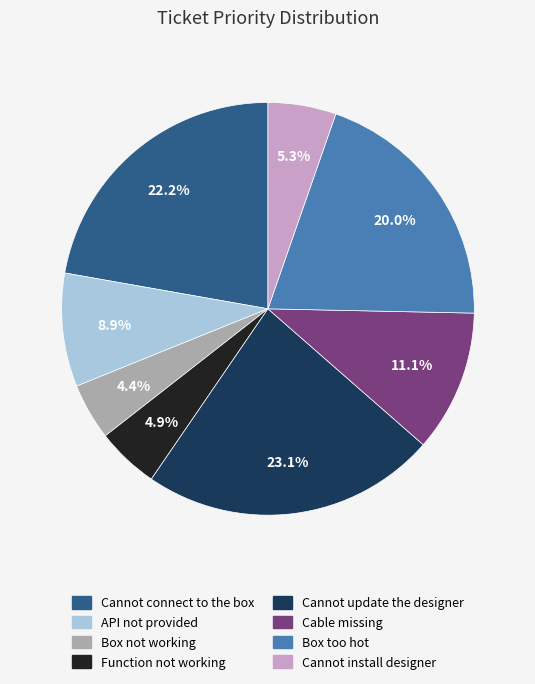

To the nearest percent, what is the difference between the largest and smallest slice percentages?

19%